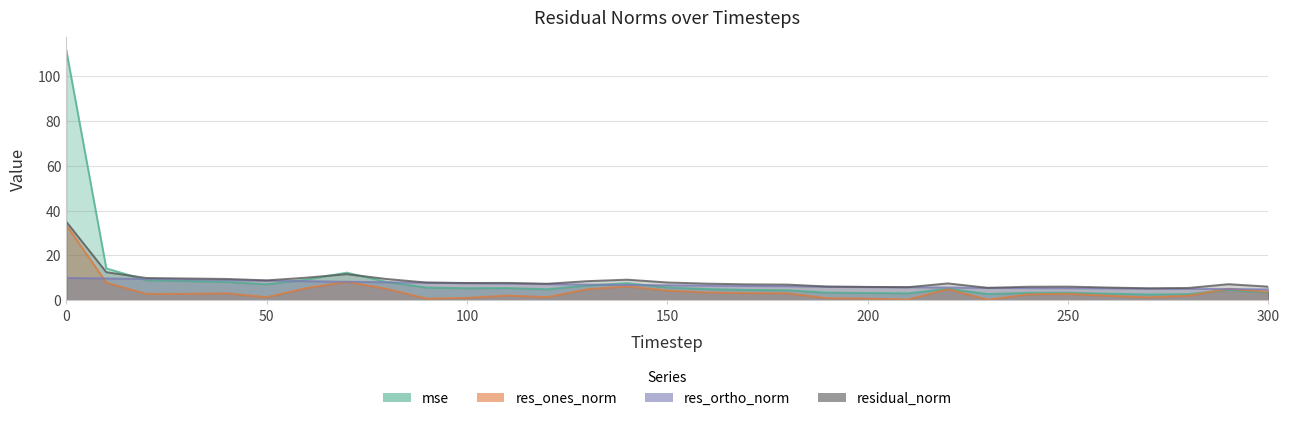

How many distinct data groups are displayed?

4